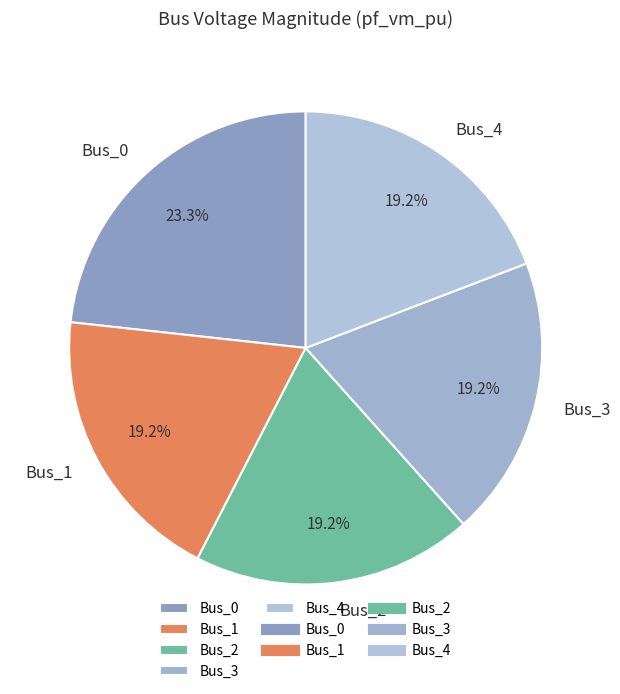

True or false: Bus_0 accounts for 23% of the total.

True